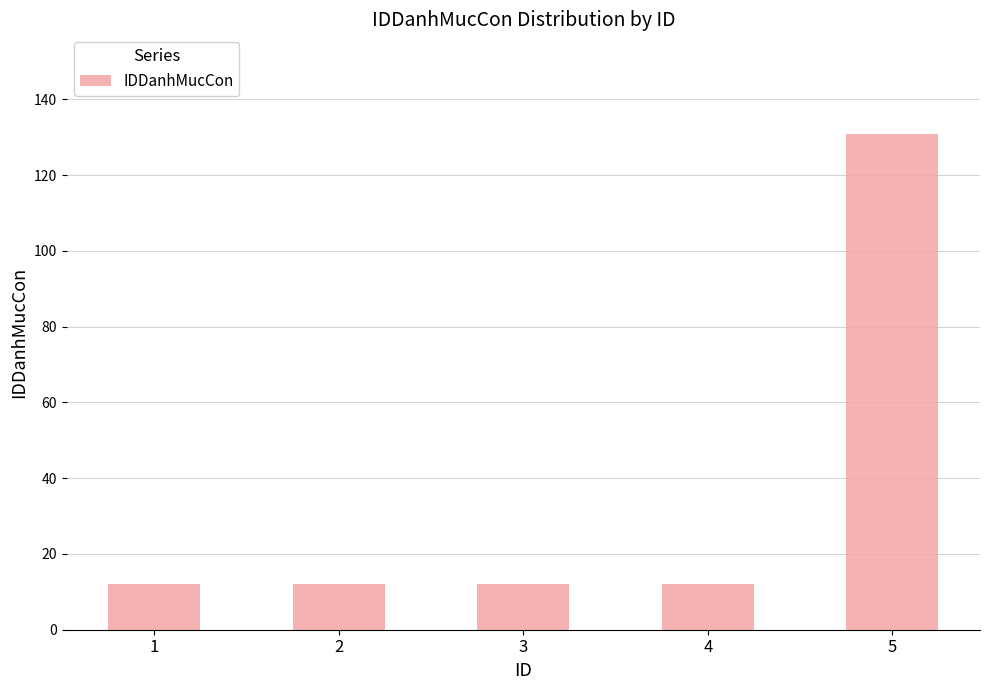

Approximately how many times larger is the value at 5 compared to 1?

10.9